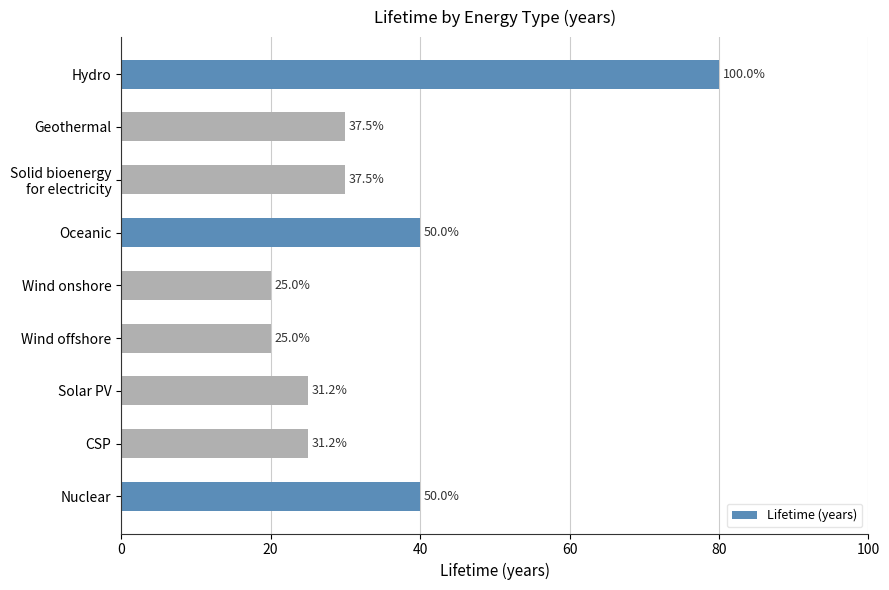

What is the difference between the maximum and minimum values?

60